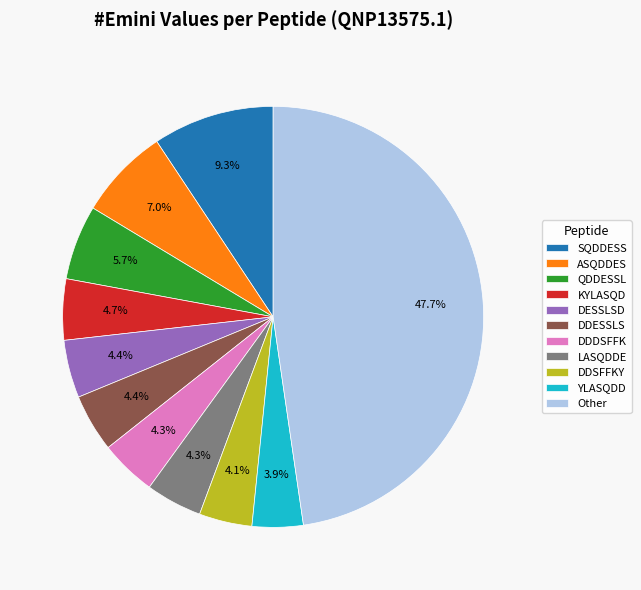

Count the number of slices in the pie.

11